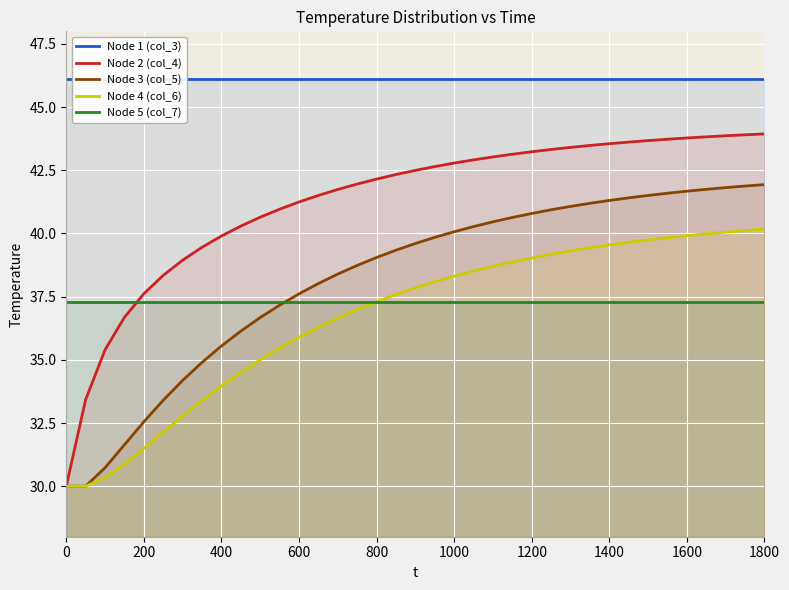

Reading left to right, list all the values displayed in this chart.

Node 1 (col_3): 46.1	46.1	46.1	46.1	46.1	46.1	46.1	46.1	46.1	46.1	46.1	46.1	46.1	46.1	46.1	46.1	46.1	46.1	46.1	46.1	46.1	46.1	46.1	46.1	46.1	46.1	46.1	46.1	46.1	46.1	46.1	46.1	46.1	46.1	46.1	46.1	46.1
Node 2 (col_4): 30.0	33.4	35.4	36.7	37.6	38.3	38.9	39.5	39.9	40.3	40.6	41.0	41.2	41.5	41.7	42.0	42.2	42.3	42.5	42.6	42.8	42.9	43.0	43.1	43.2	43.3	43.4	43.5	43.6	43.6	43.7	43.7	43.8	43.8	43.9	43.9	43.9
Node 3 (col_5): 30.0	30.0	30.7	31.6	32.5	33.4	34.2	34.9	35.5	36.1	36.7	37.2	37.6	38.0	38.4	38.7	39.1	39.3	39.6	39.8	40.1	40.3	40.5	40.6	40.8	40.9	41.1	41.2	41.3	41.4	41.5	41.6	41.7	41.7	41.8	41.9	41.9
Node 4 (col_6): 30.0	30.0	30.3	30.9	31.5	32.1	32.8	33.4	34.0	34.5	35.0	35.5	35.9	36.3	36.7	37.0	37.3	37.6	37.8	38.1	38.3	38.5	38.7	38.9	39.0	39.2	39.3	39.4	39.5	39.7	39.7	39.8	39.9	40.0	40.1	40.1	40.2
Node 5 (col_7): 37.3	37.3	37.3	37.3	37.3	37.3	37.3	37.3	37.3	37.3	37.3	37.3	37.3	37.3	37.3	37.3	37.3	37.3	37.3	37.3	37.3	37.3	37.3	37.3	37.3	37.3	37.3	37.3	37.3	37.3	37.3	37.3	37.3	37.3	37.3	37.3	37.3